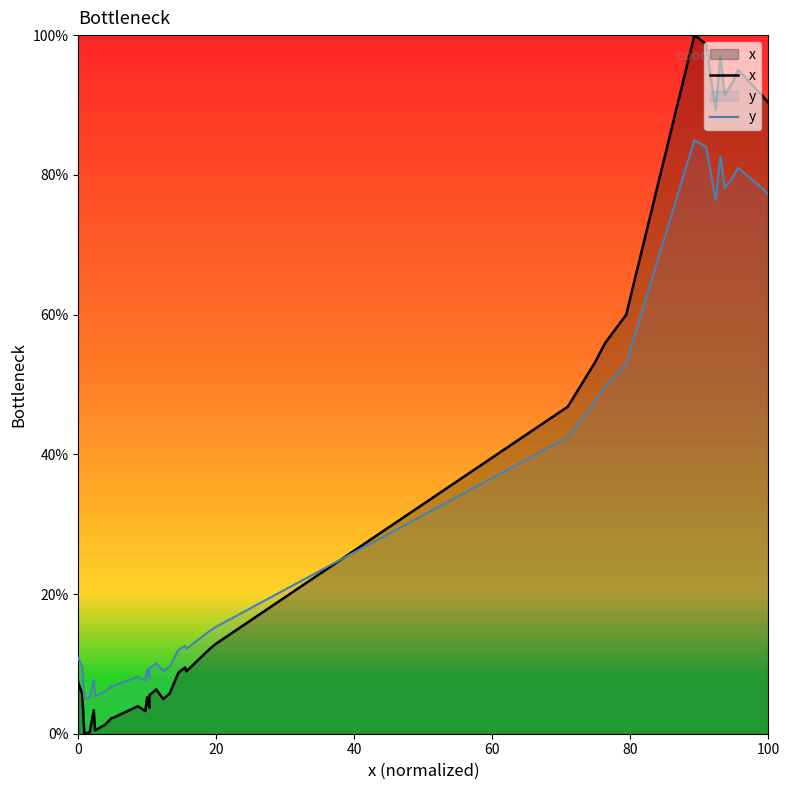

What is the value of the x point at the 7th from the left?

1.3